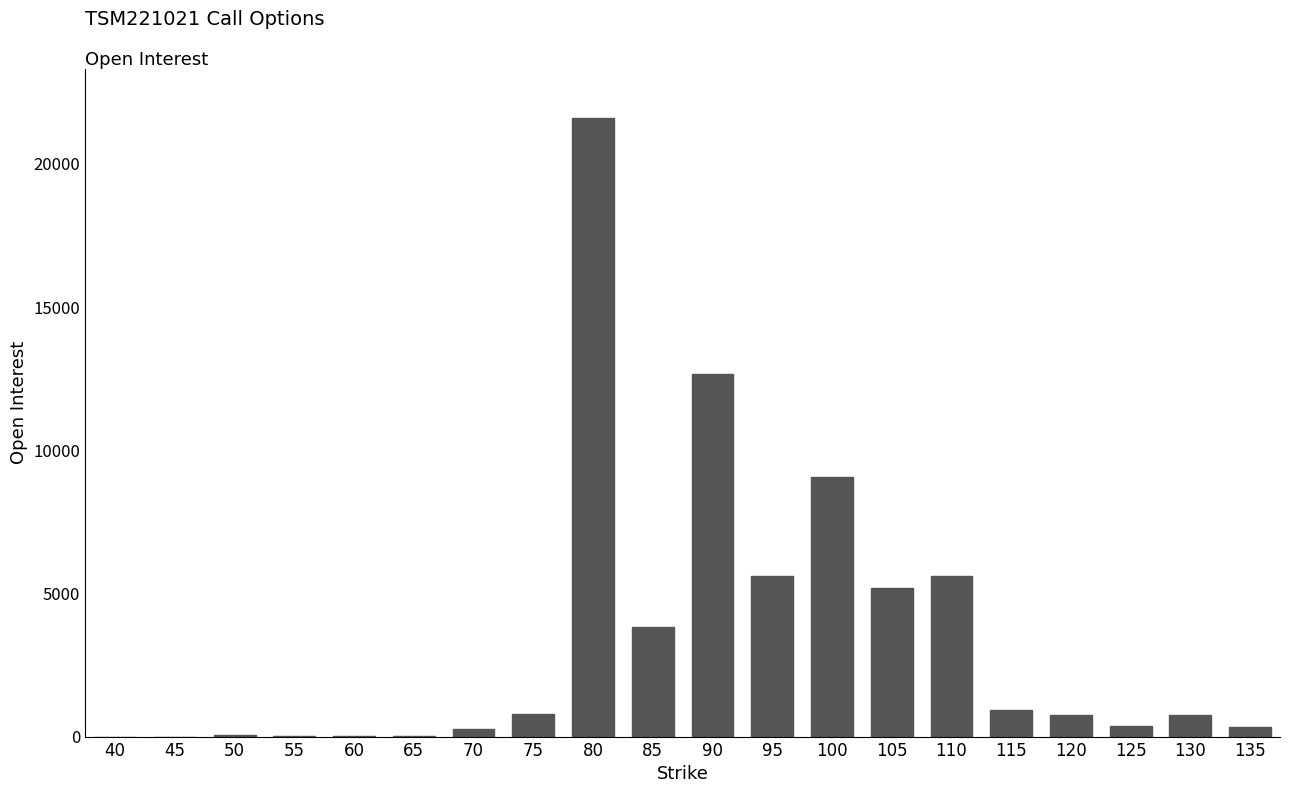

What is the difference between the values at 110 and 125?

5210